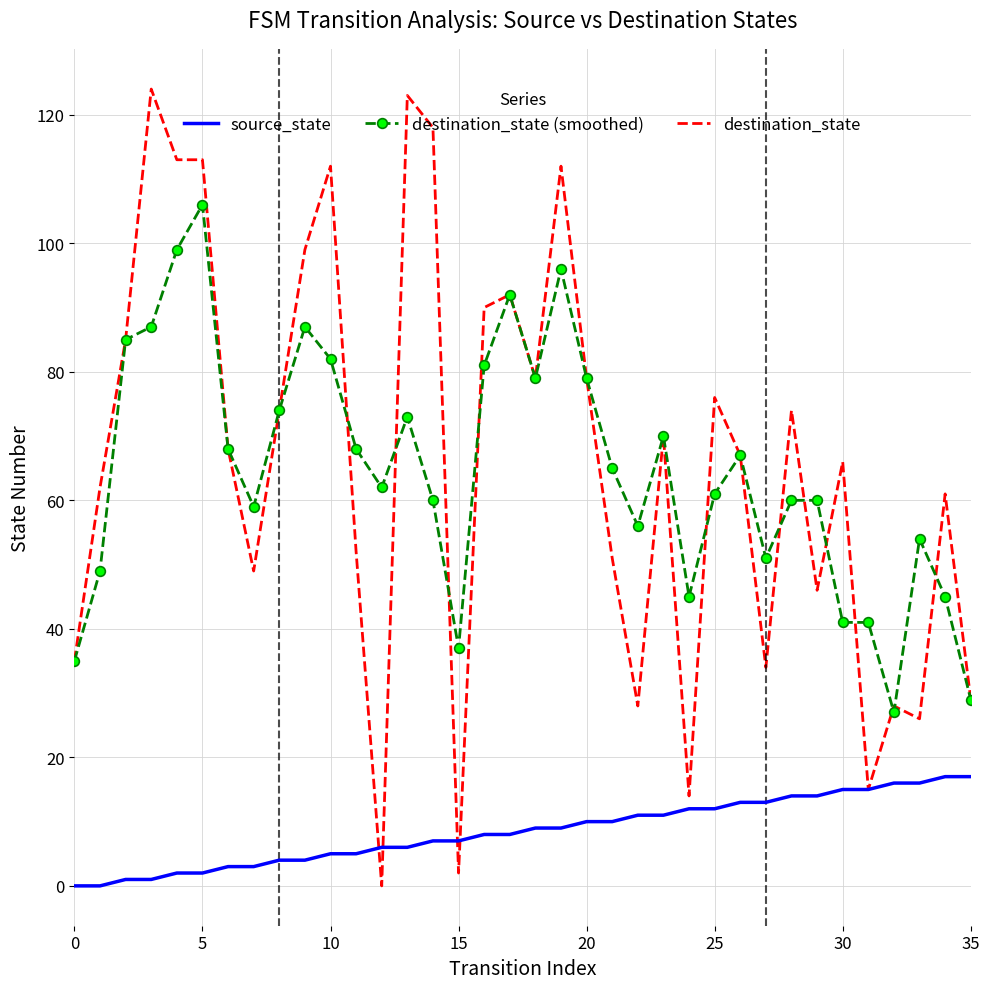

List the series in order of their peak value, highest first.

destination_state, destination_state (smoothed), source_state